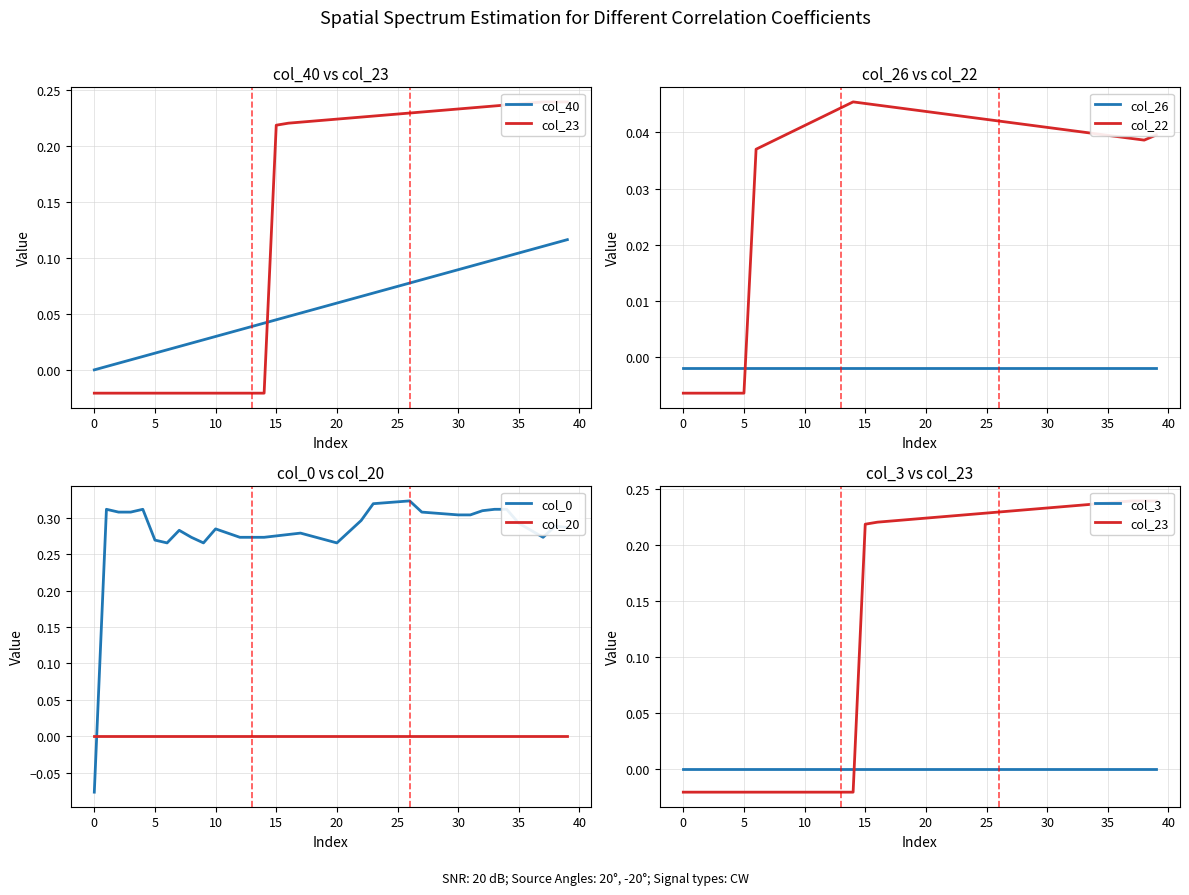

True or false: col_22 and col_26 cross at least once.

True